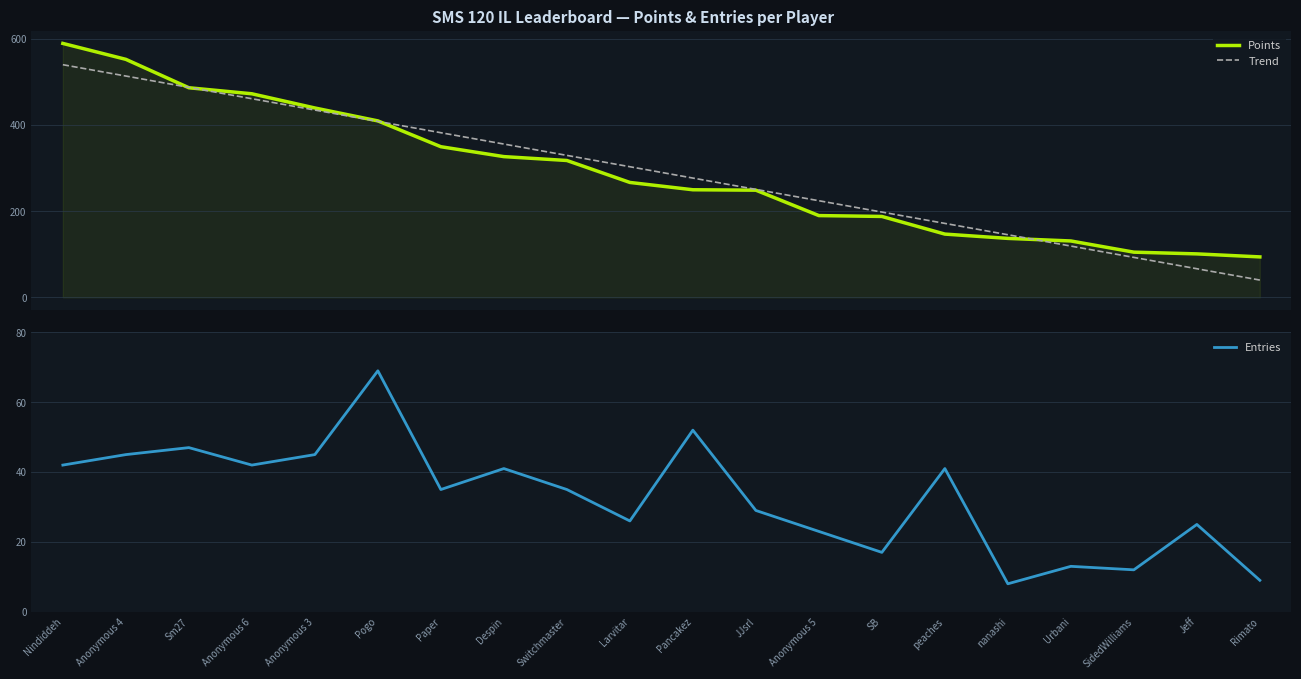

What is the highest value of the Entries series?

69